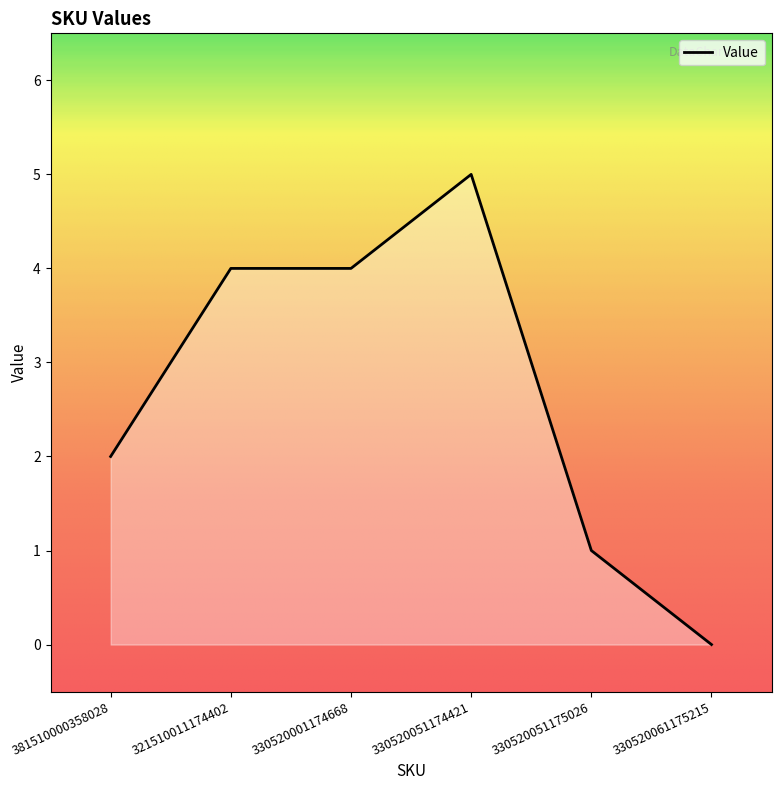

At which category does the chart reach its peak across all series?

330520051174421